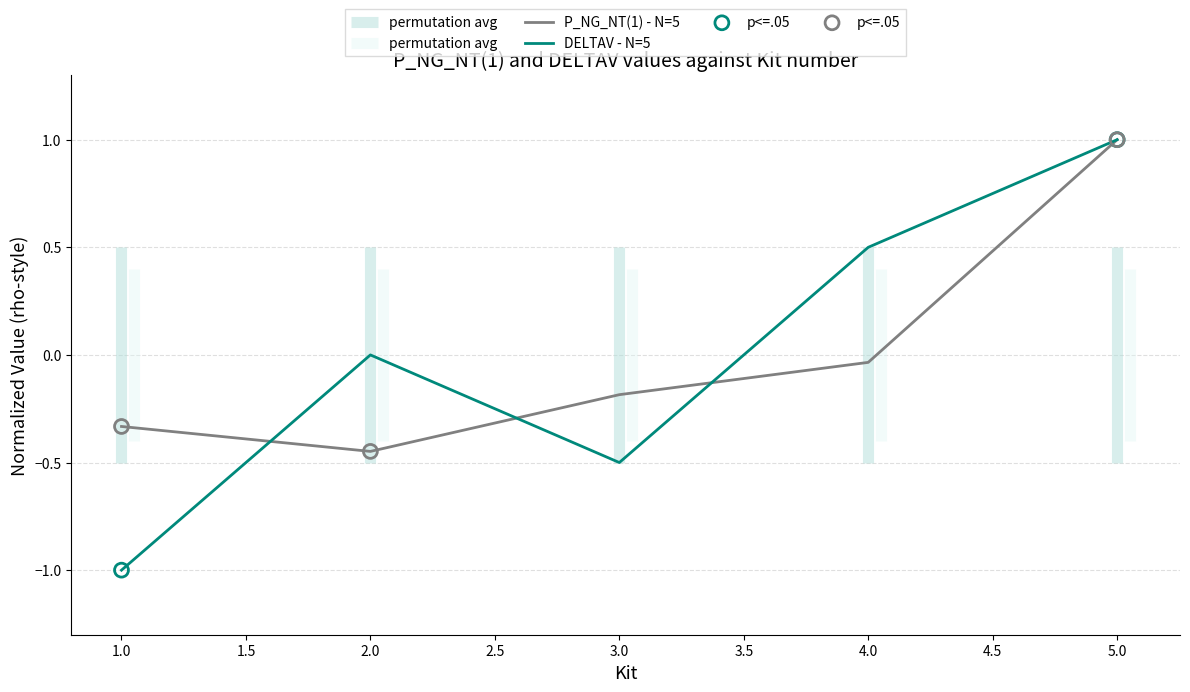

What are all the series names shown in the legend?

P_NG_NT(1), DELTAV